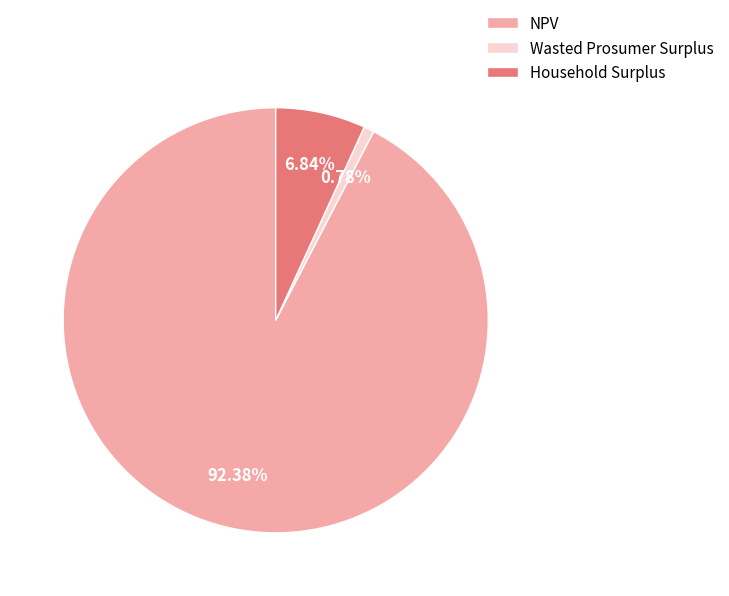

To the nearest percent, what is the difference between the NPV and Wasted Prosumer Surplus slice percentages?

92%